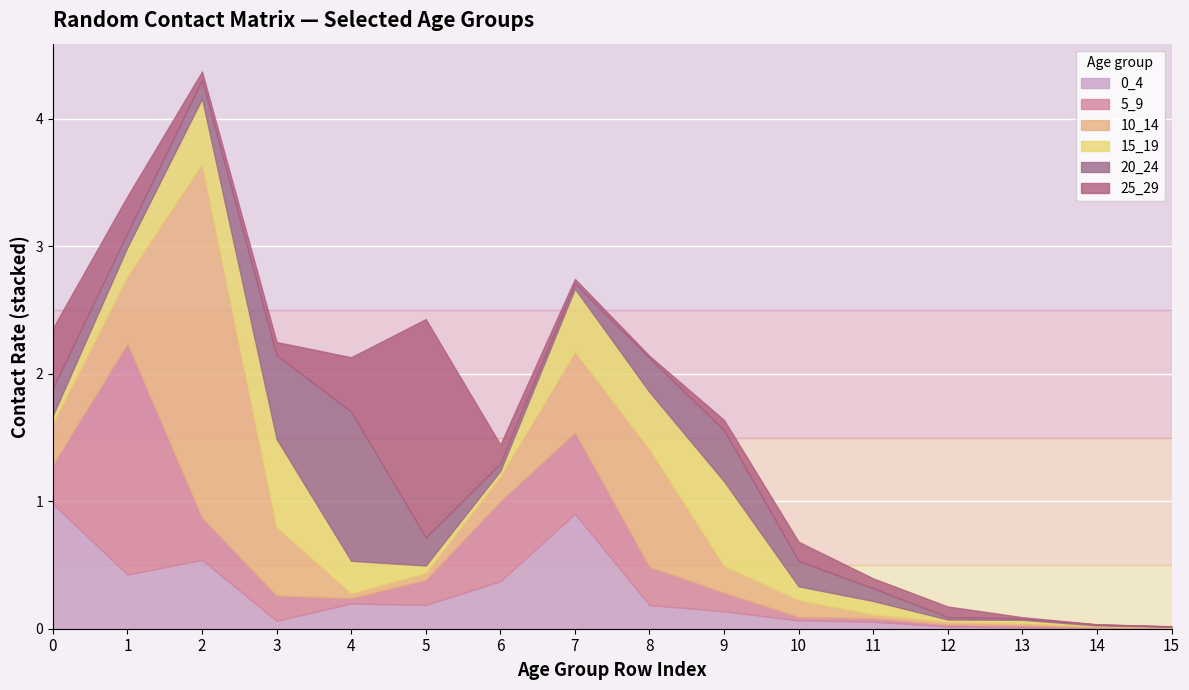

Reading left to right, transcribe all the data shown in this chart.

0_4: 1.0	0.4	0.5	0.1	0.2	0.2	0.4	0.9	0.2	0.1	0.1	0.1	0.0	0.0	0.0	0.0
5_9: 0.3	1.8	0.3	0.2	0.0	0.2	0.6	0.6	0.3	0.1	0.0	0.0	0.0	0.0	0.0	0.0
10_14: 0.3	0.5	2.8	0.5	0.0	0.1	0.2	0.6	0.9	0.2	0.1	0.0	0.0	0.0	0.0	0.0
15_19: 0.1	0.2	0.5	0.7	0.3	0.1	0.0	0.5	0.4	0.7	0.1	0.1	0.0	0.0	0.0	0.0
20_24: 0.2	0.1	0.1	0.7	1.2	0.2	0.1	0.0	0.3	0.4	0.2	0.1	0.0	0.0	0.0	0.0
25_29: 0.5	0.3	0.1	0.1	0.4	1.7	0.1	0.0	0.0	0.1	0.1	0.1	0.1	0.0	0.0	0.0